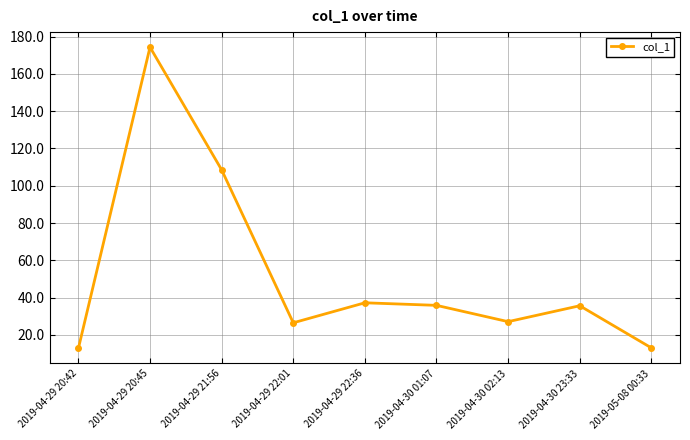

What is the smallest value displayed?

12.8